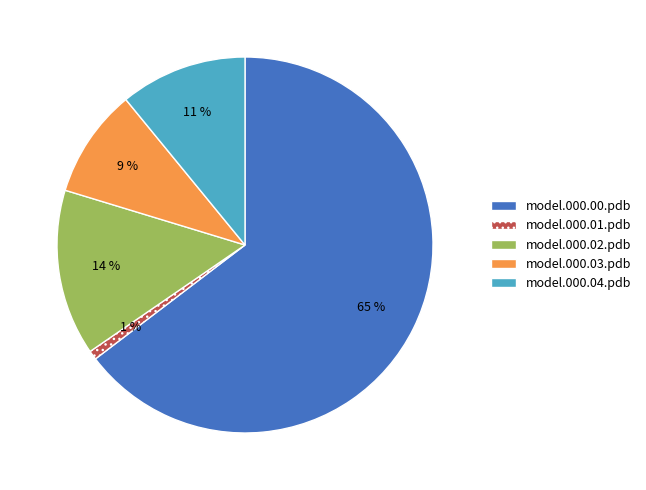

The model.000.03.pdb slice represents 1% of the pie. True or false?

False